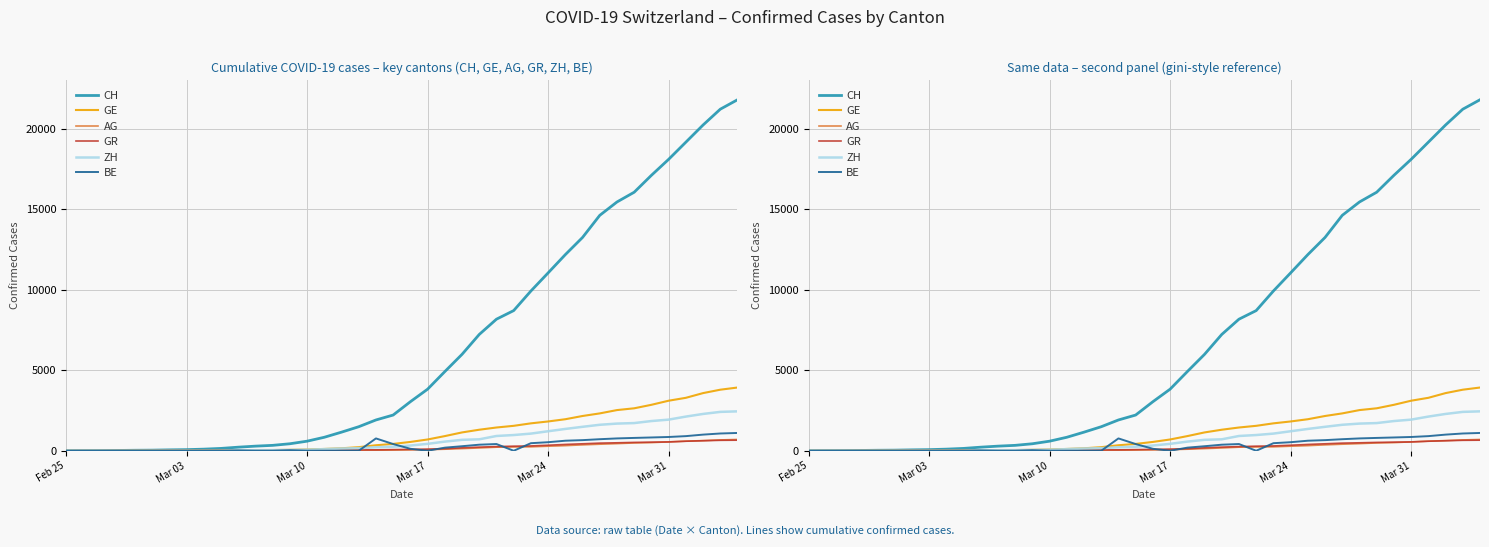

Rank the series by their maximum value, from lowest to highest.

GR, AG, BE, ZH, GE, CH